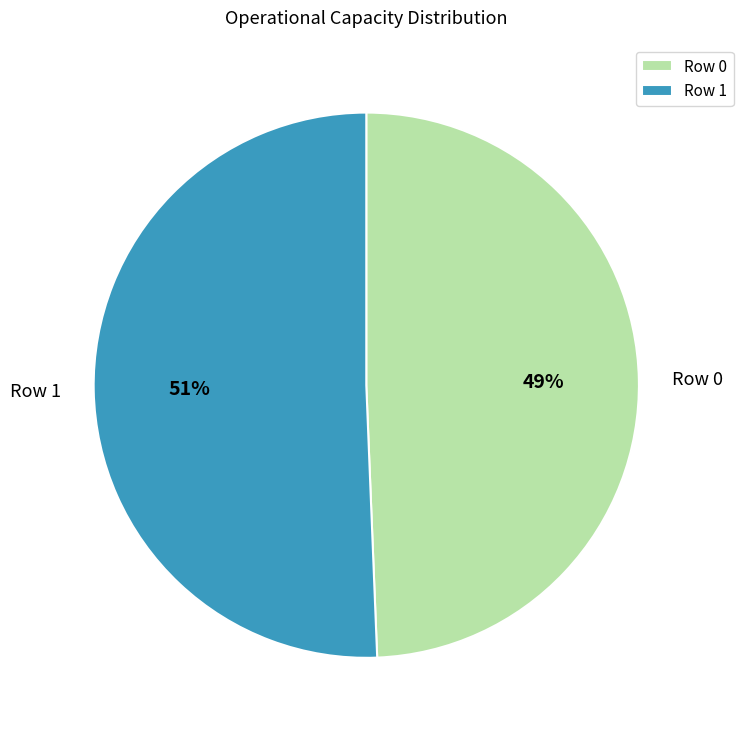

Which category has the biggest portion of the pie?

Row 1